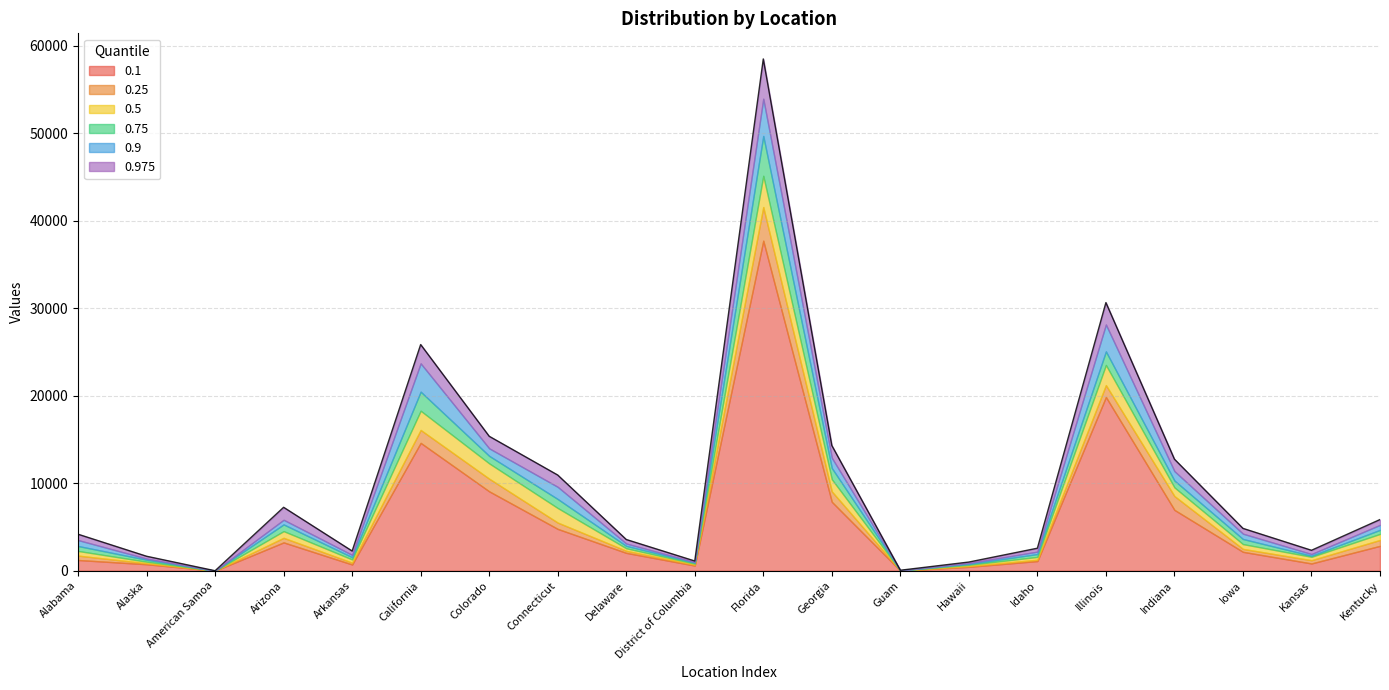

What is the value of the 0.9 point at the 11th from the left?

53945